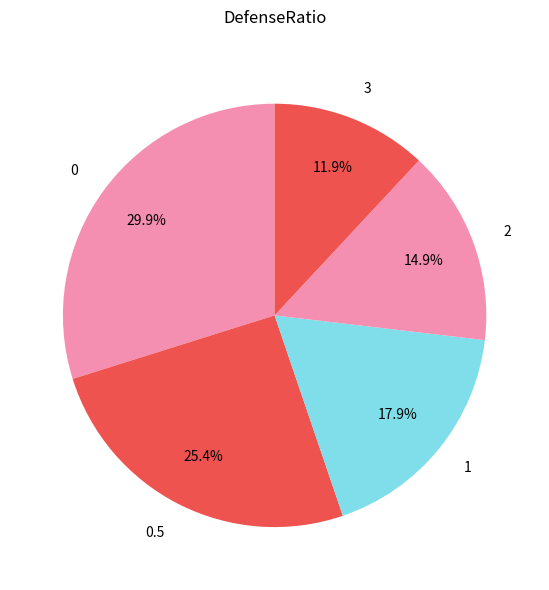

How much of the chart is everything except 0?

70.1%